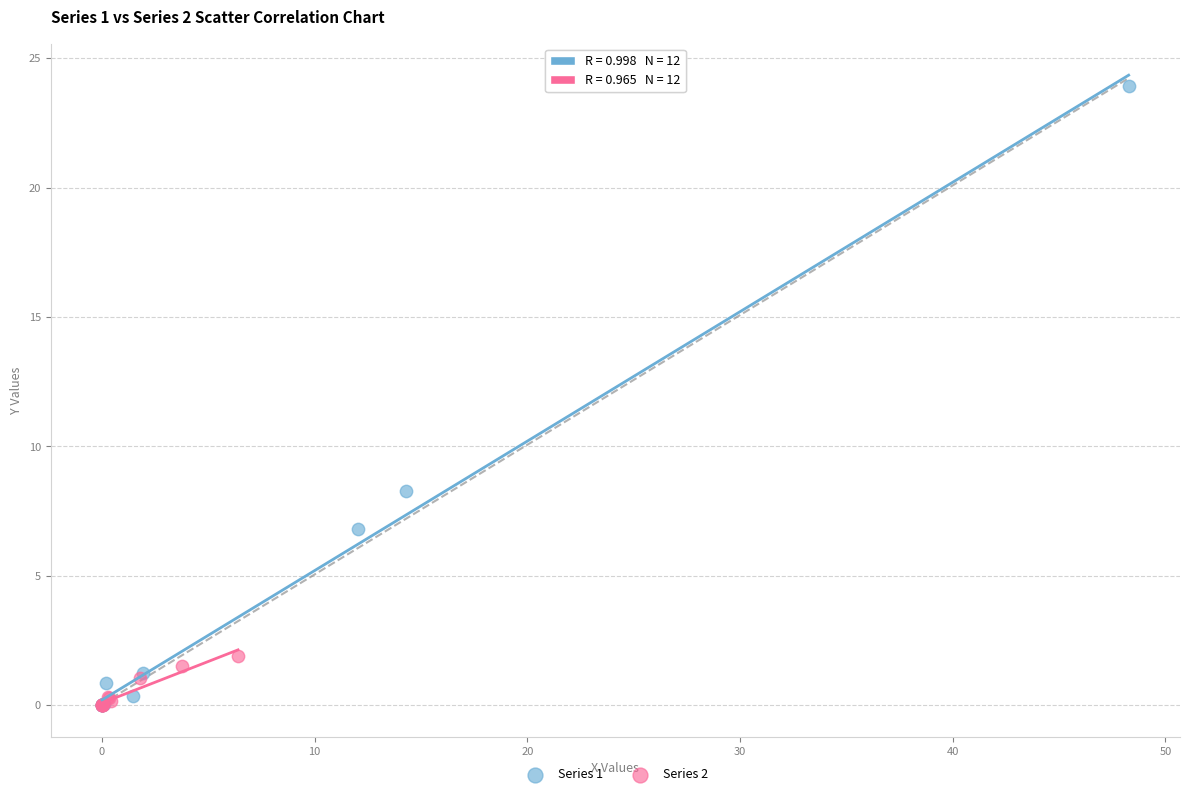

Which series contains the highest Y value?

Series 1